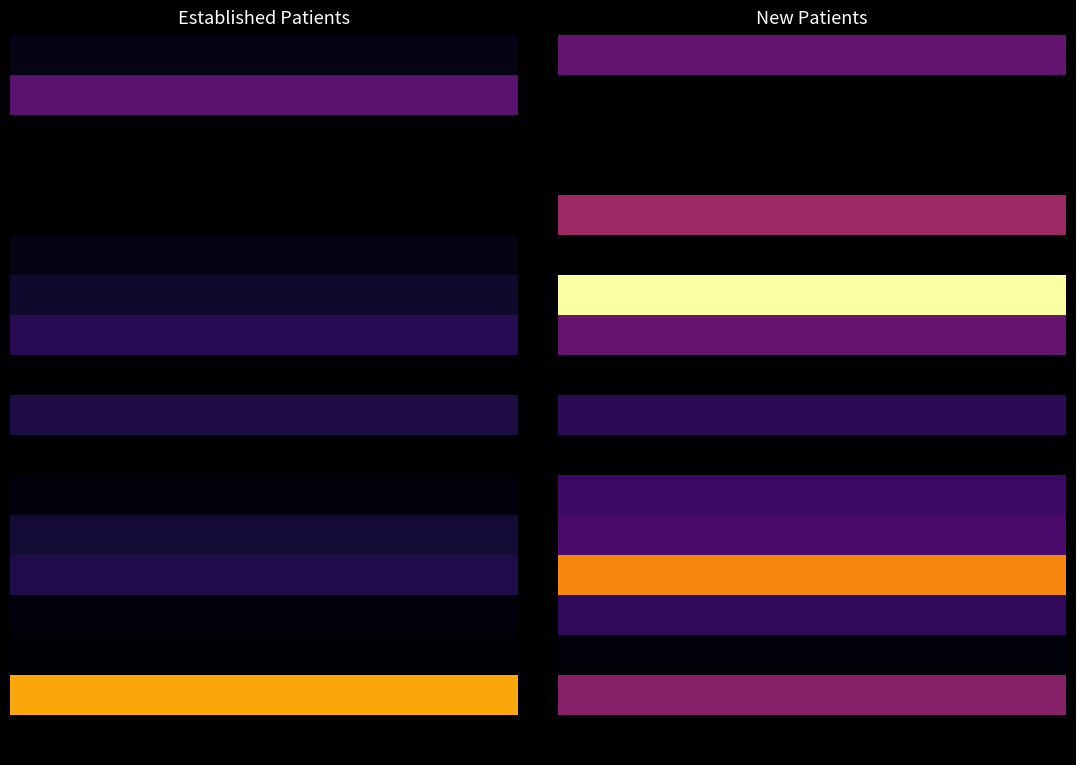

What is the sum of all SLEEP MEDICINE values?

110.1